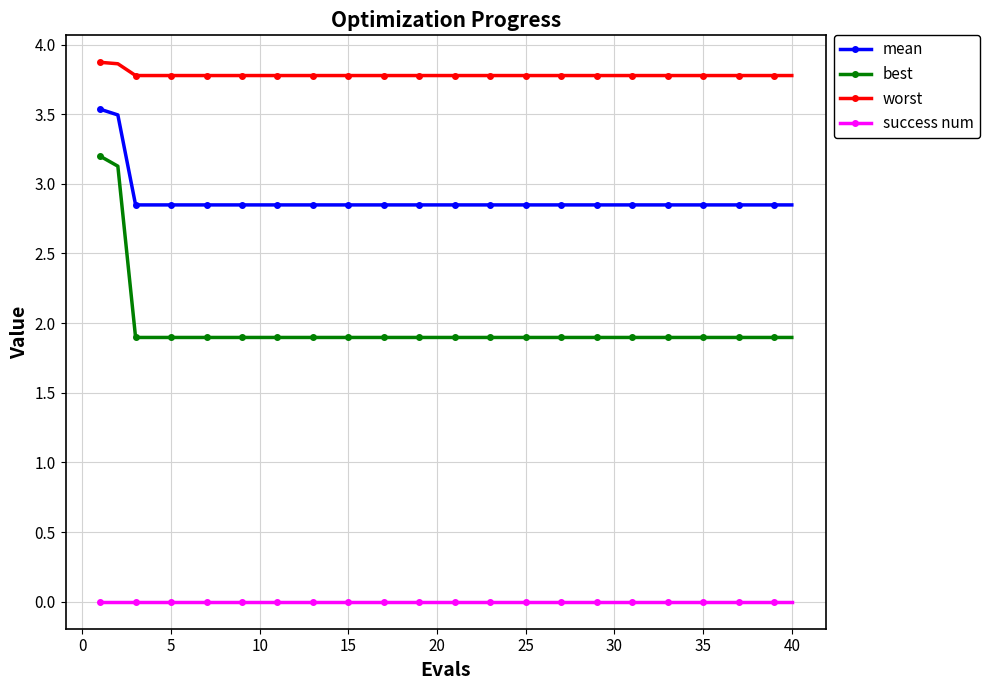

Count the worst values in the range 3 to 4.

40